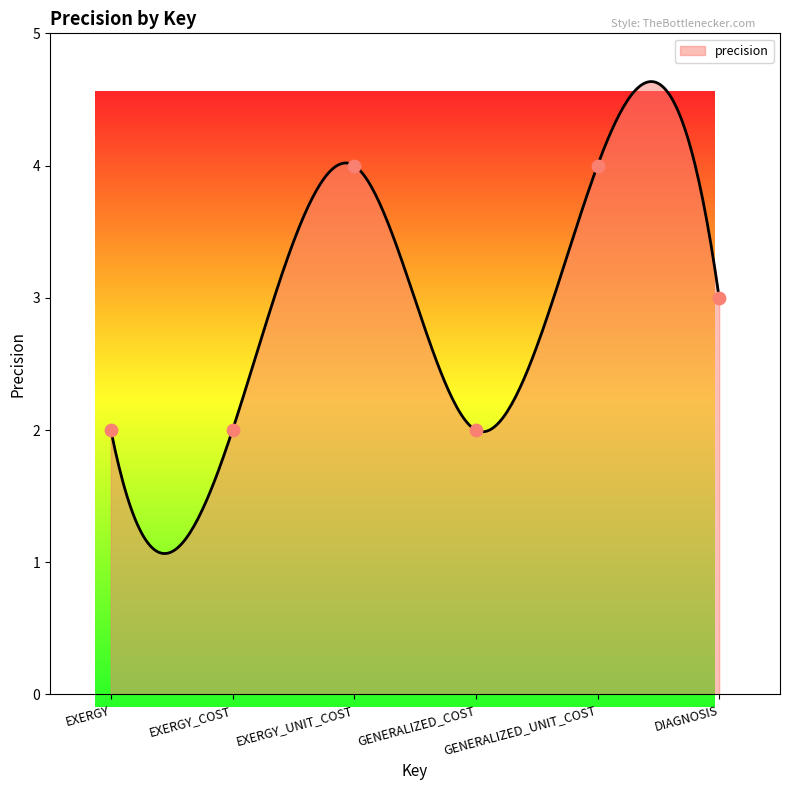

What is the change in value from EXERGY_COST to EXERGY_UNIT_COST?

+2